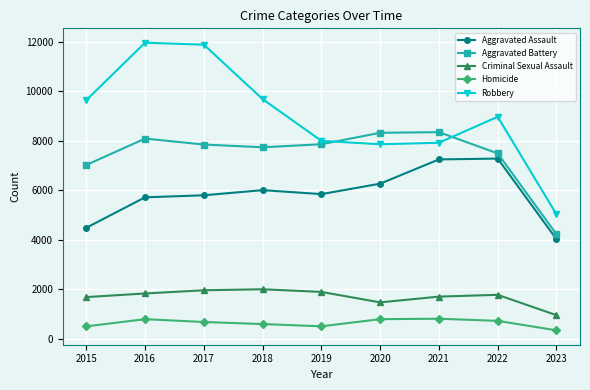

What is the value of the Robbery point at the 9th from the left?

5022